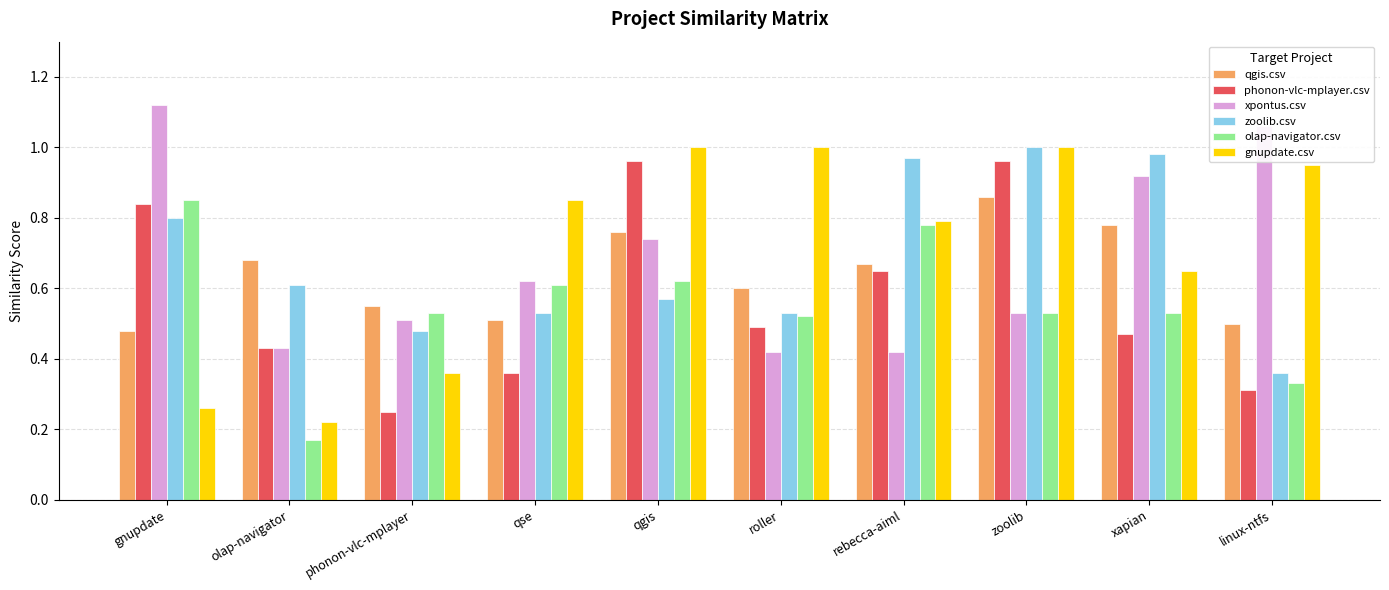

How many bars are there in total?

60